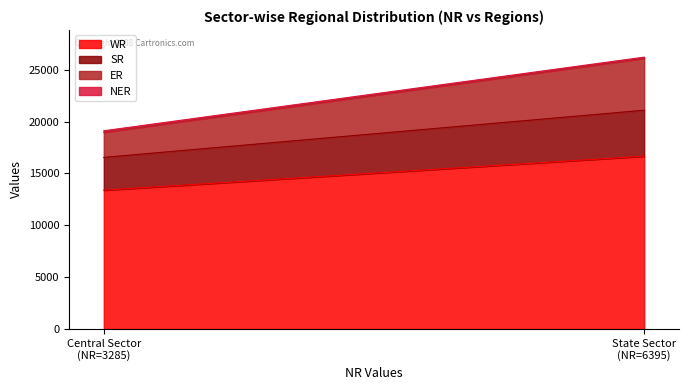

Rank the categories by WR value from lowest to highest.

Central Sector
(NR=3285), State Sector
(NR=6395)